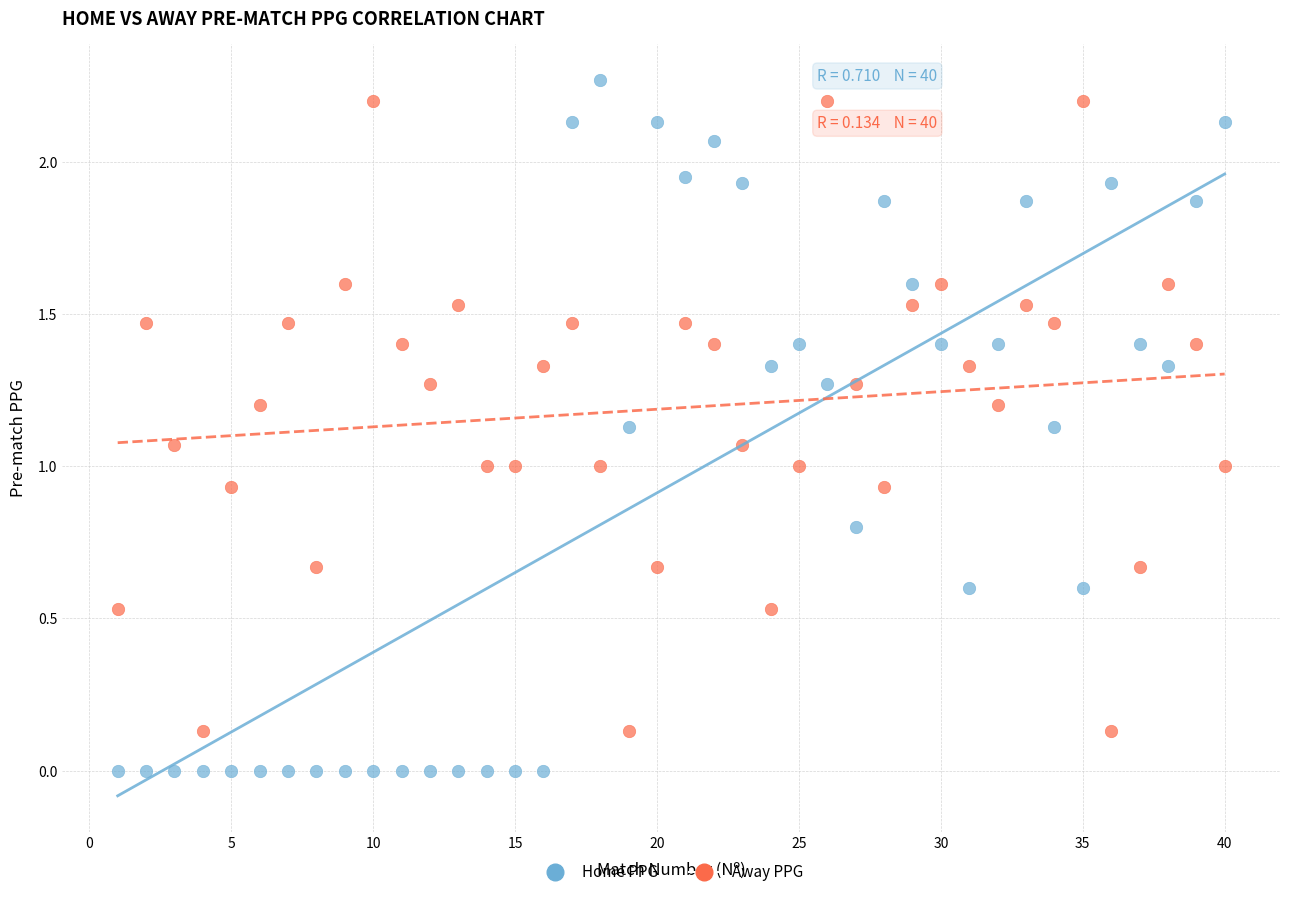

Which series contains the highest Y value?

Home PPG